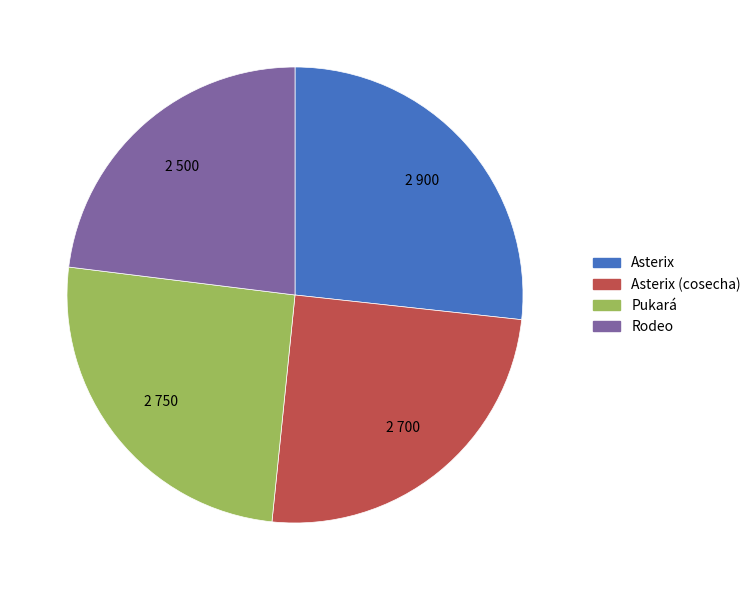

Is there a majority slice in this chart?

No